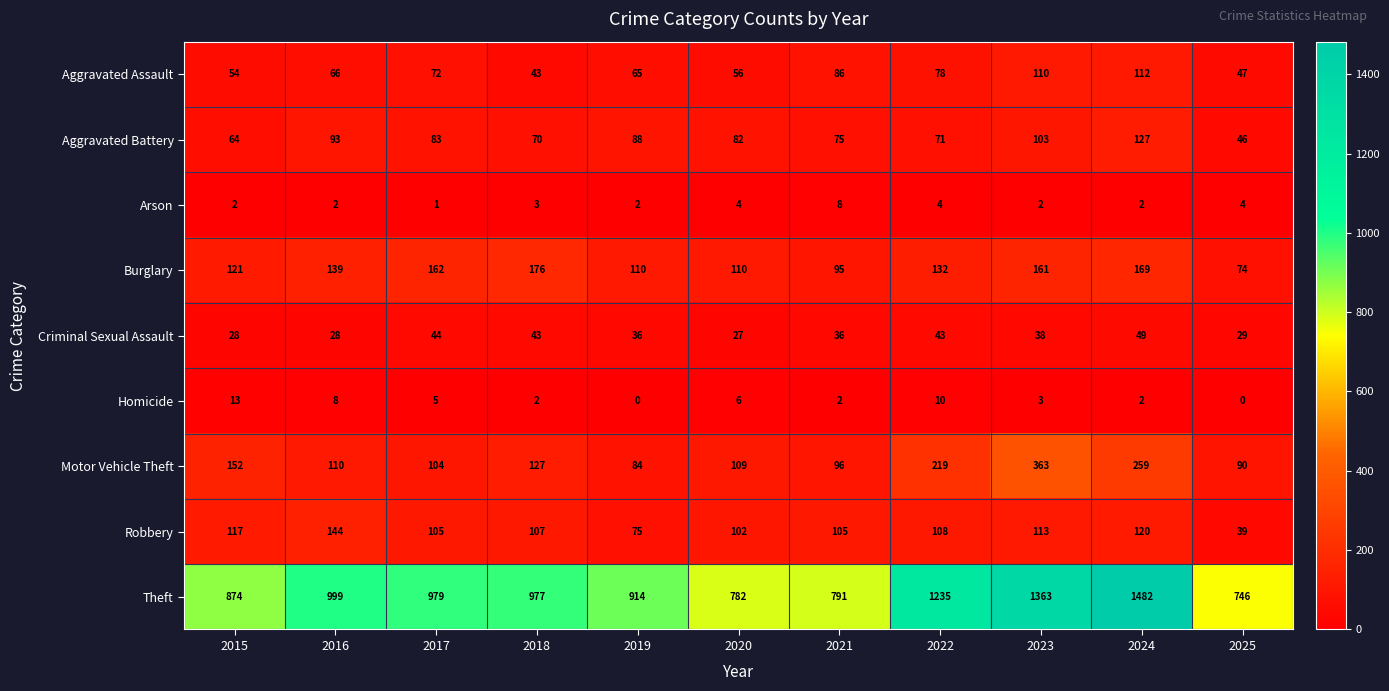

The value of Homicide at 2015 is 21. True or false?

False